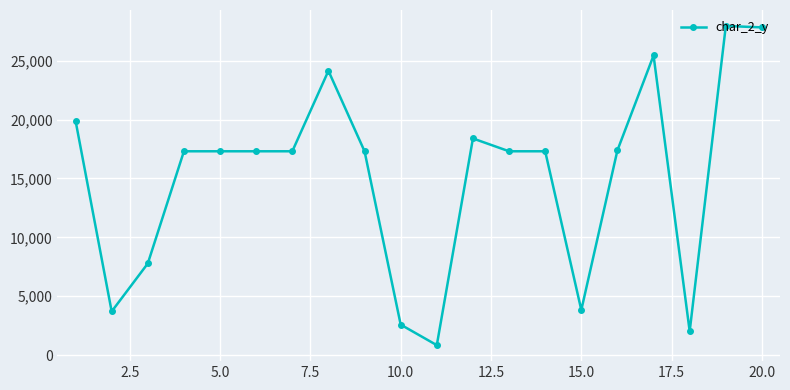

How many data points are less than 17304?

6